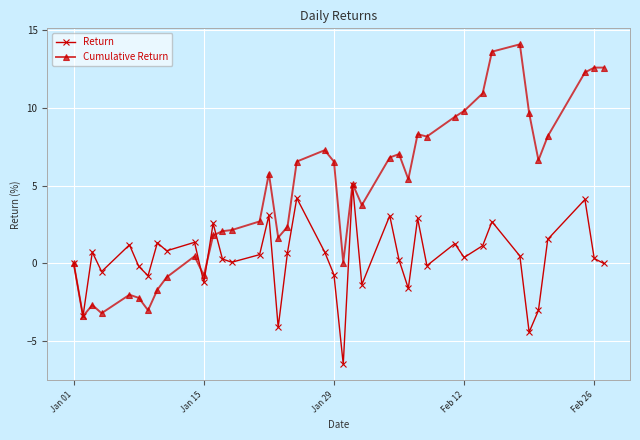

Which series has the widest spread of values?

Cumulative Return